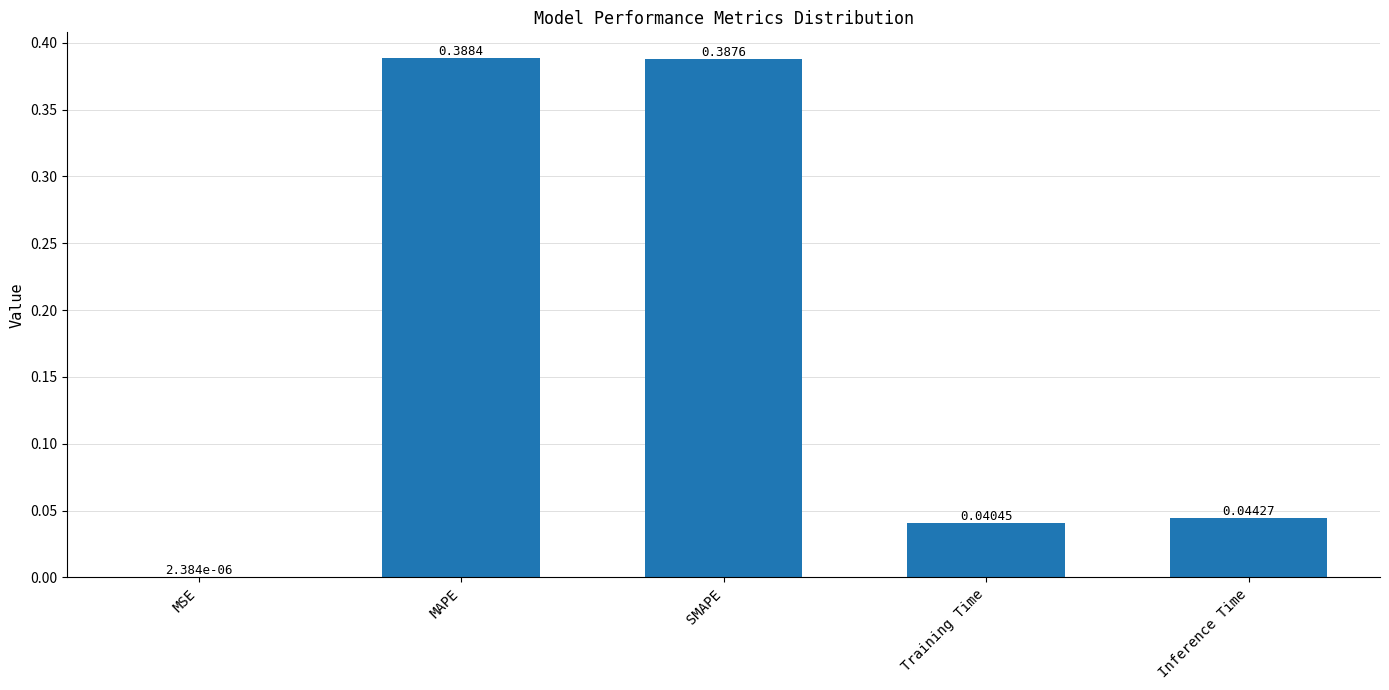

The chart shows a value of 0.1 at Inference Time. True or false?

False